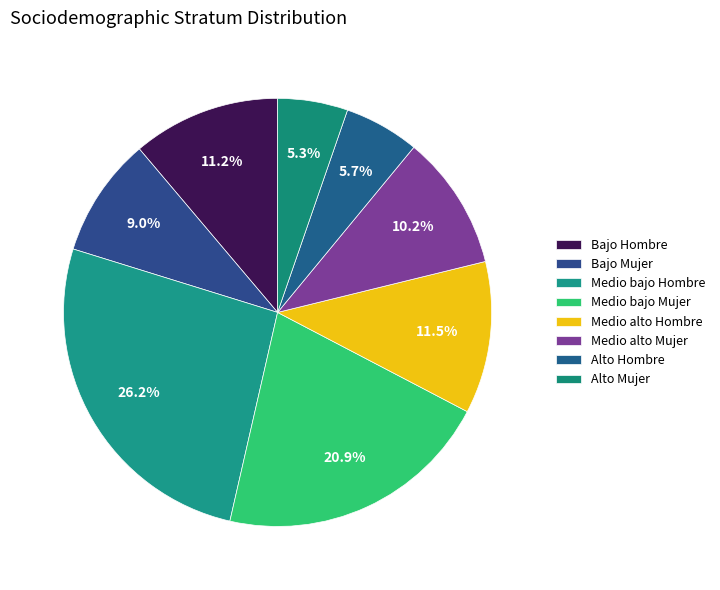

How many slices are in this pie chart?

8